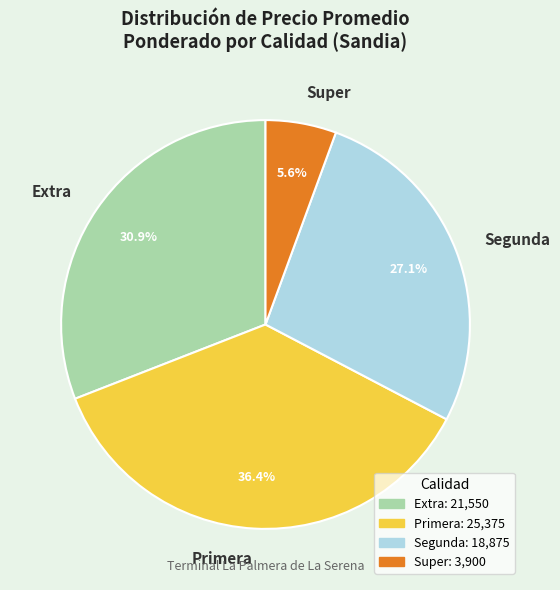

What is the ratio of the value at Primera to the value at Extra?

1.2